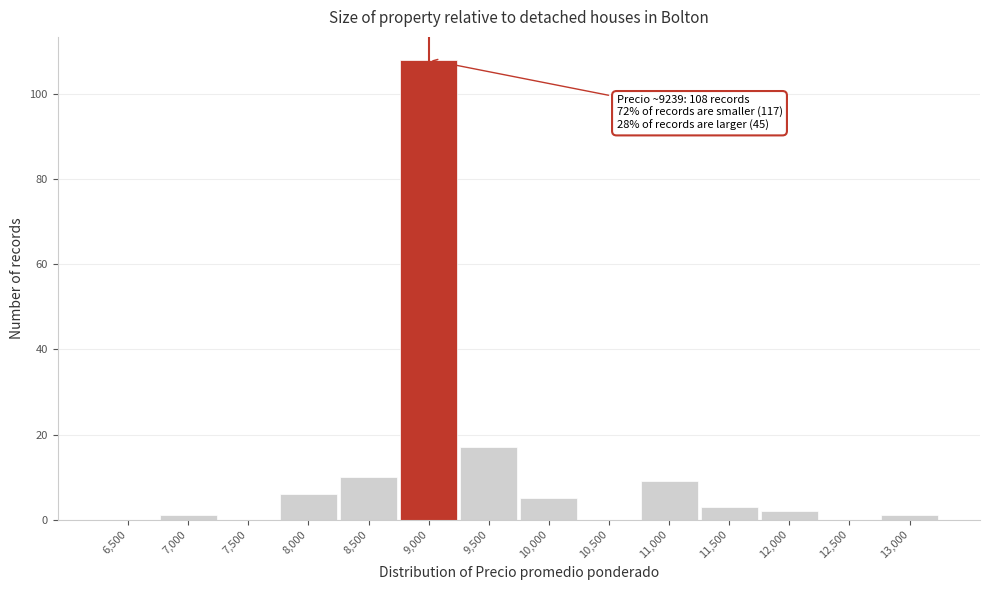

Reading right to left, extract all data points from this chart.

13,000=1	12,500=0	12,000=2	11,500=3	11,000=9	10,500=0	10,000=5	9,500=17	9,000=108	8,500=10	8,000=6	7,500=0	7,000=1	6,500=0